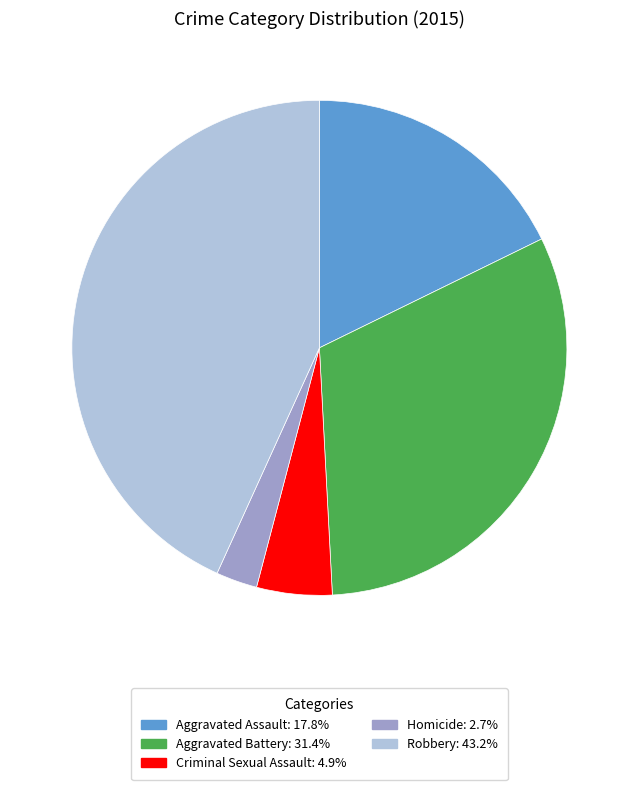

Rank the categories by value from highest to lowest.

Robbery, Aggravated Battery, Aggravated Assault, Criminal Sexual Assault, Homicide